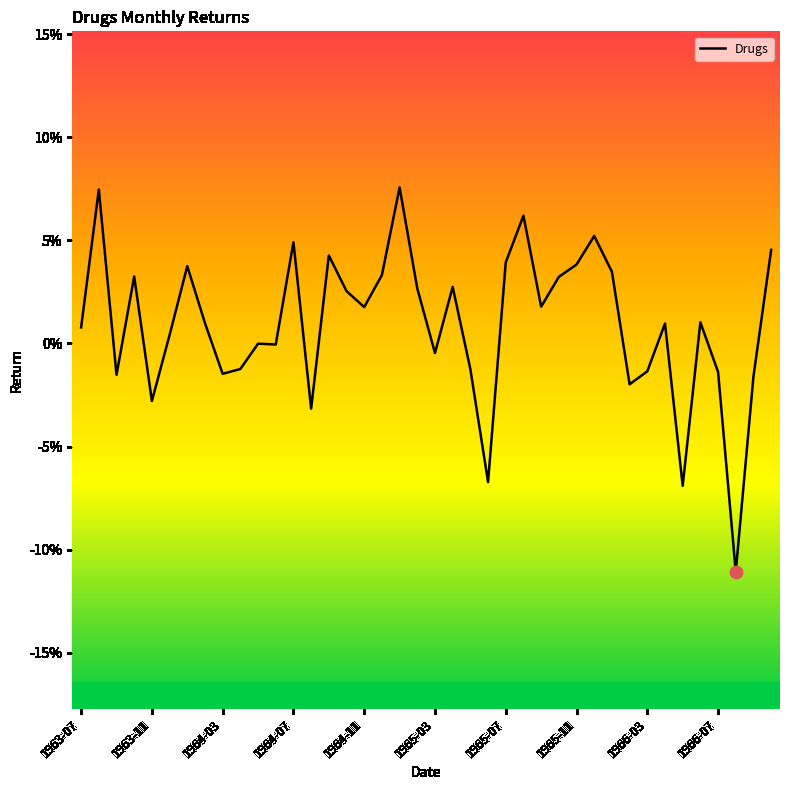

Reading right to left, list all the values displayed in this chart.

0.0	-0.0	-0.1	-0.0	0.0	-0.1	0.0	-0.0	-0.0	0.0	0.1	0.0	0.0	0.0	0.1	0.0	-0.1	-0.0	0.0	-0.0	0.0	0.1	0.0	0.0	0.0	0.0	-0.0	0.0	-0.0	-0.0	-0.0	-0.0	0.0	0.0	0.0	-0.0	0.0	-0.0	0.1	0.0